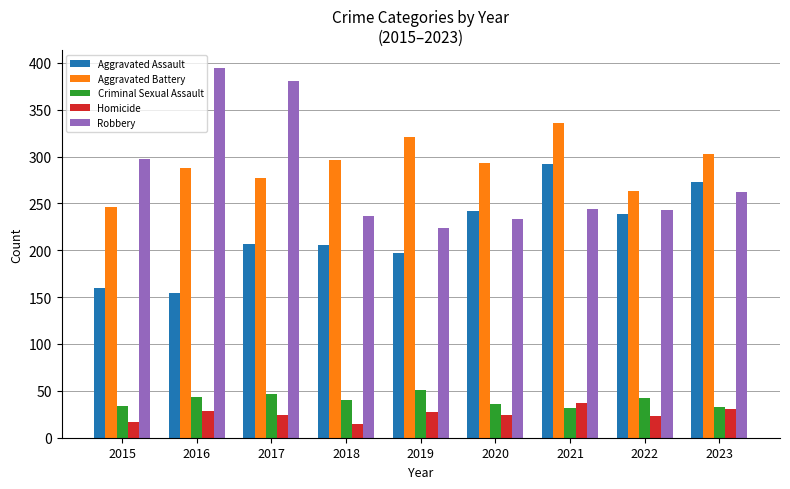

Rank the series by their maximum value, from highest to lowest.

Robbery, Aggravated Battery, Aggravated Assault, Criminal Sexual Assault, Homicide